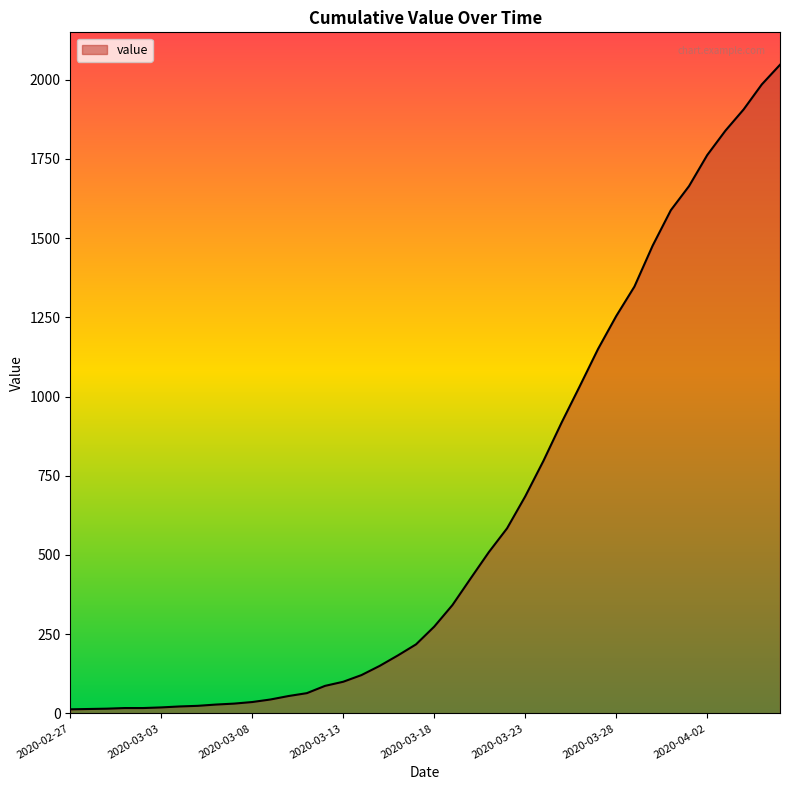

What is the greatest value displayed?

2047